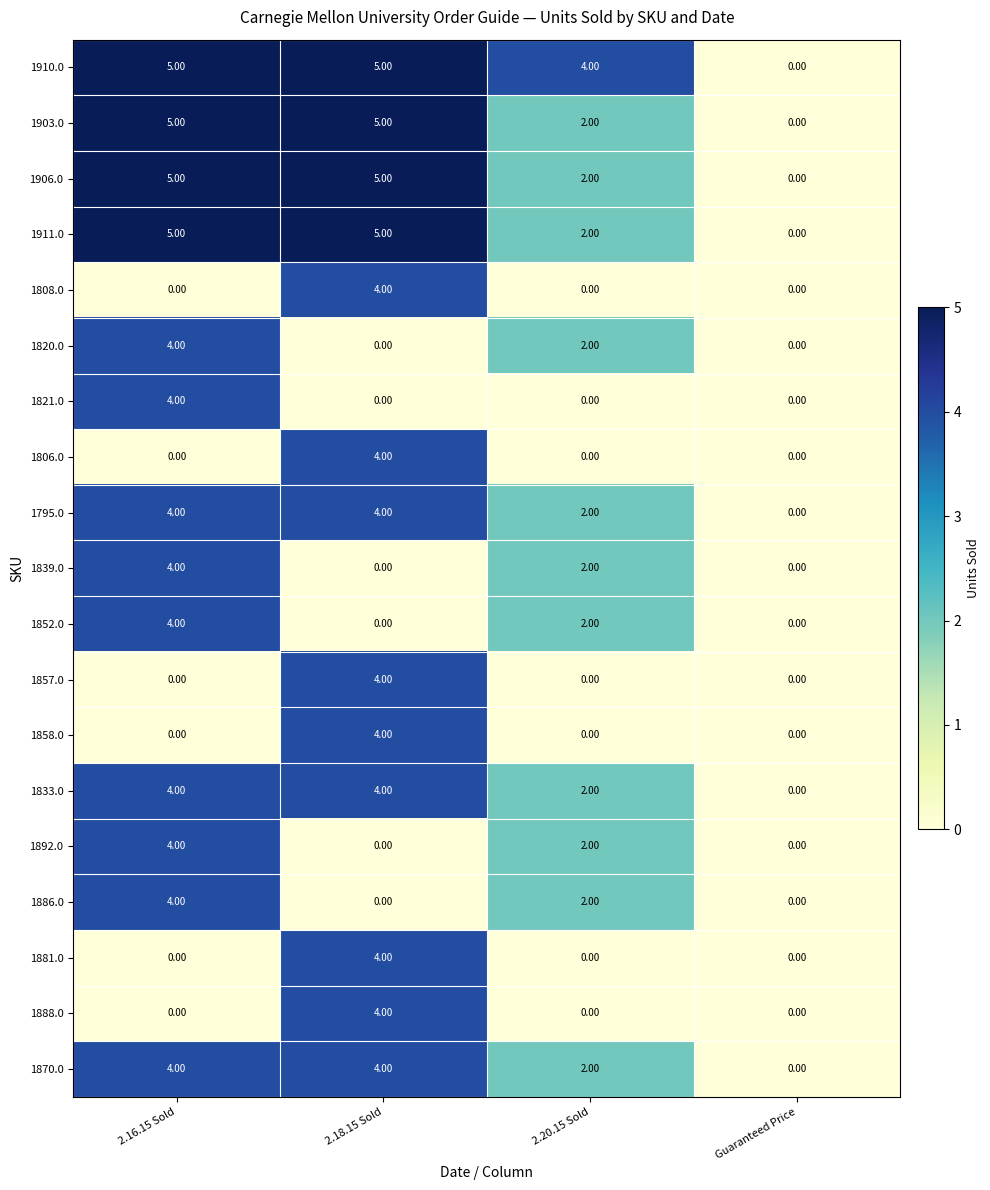

What is the sum of all 1795.0 values?

10